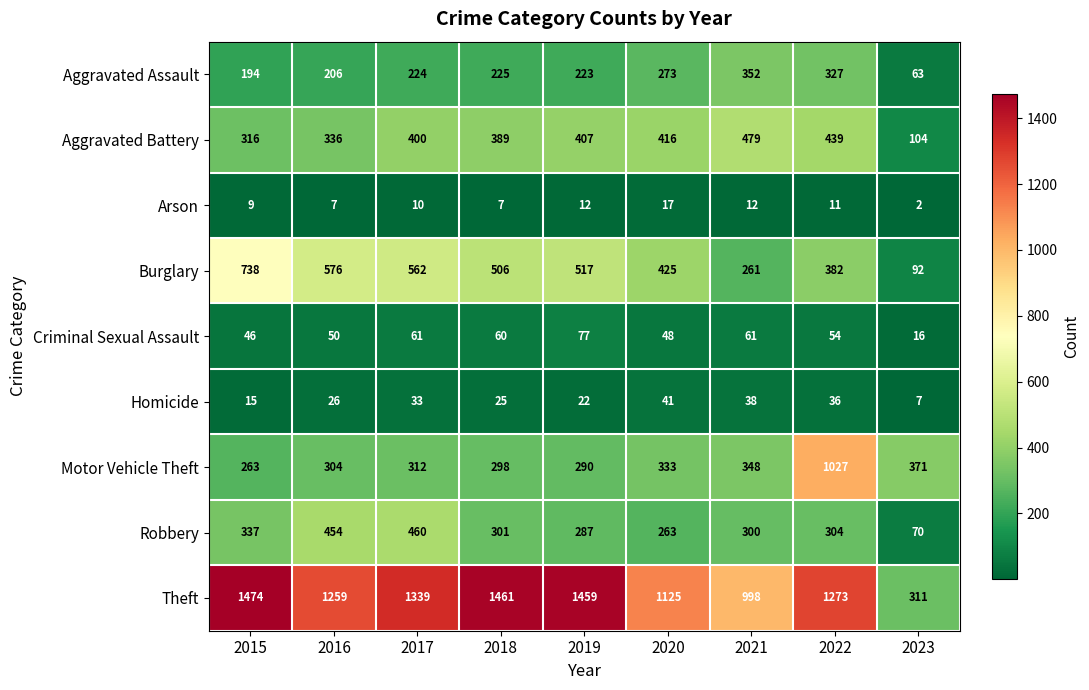

Read the Robbery value at 2022, to the nearest 50.

300